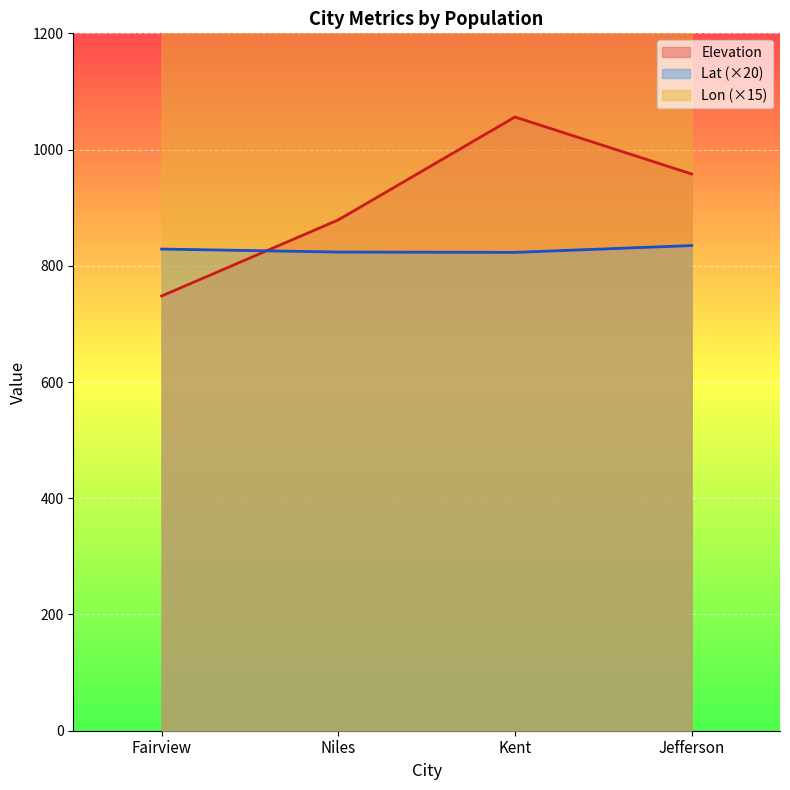

How many data points in Lon are above 1220?

2